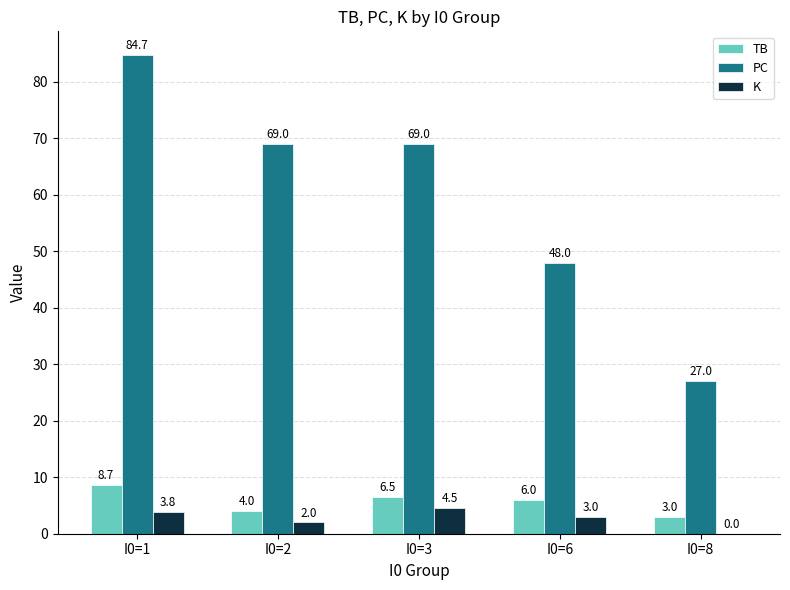

Is it true that PC equals 36.8 at I0=8?

False